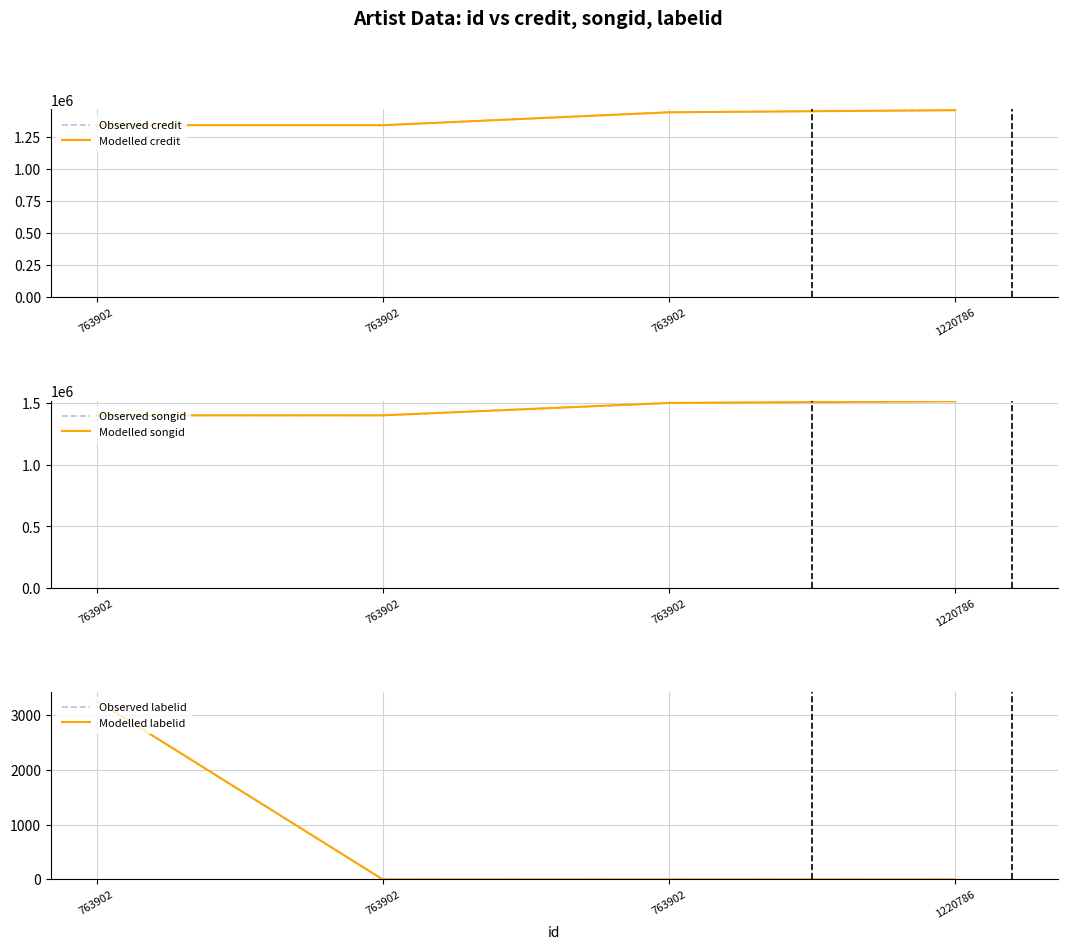

Count the number of data series in this chart.

6